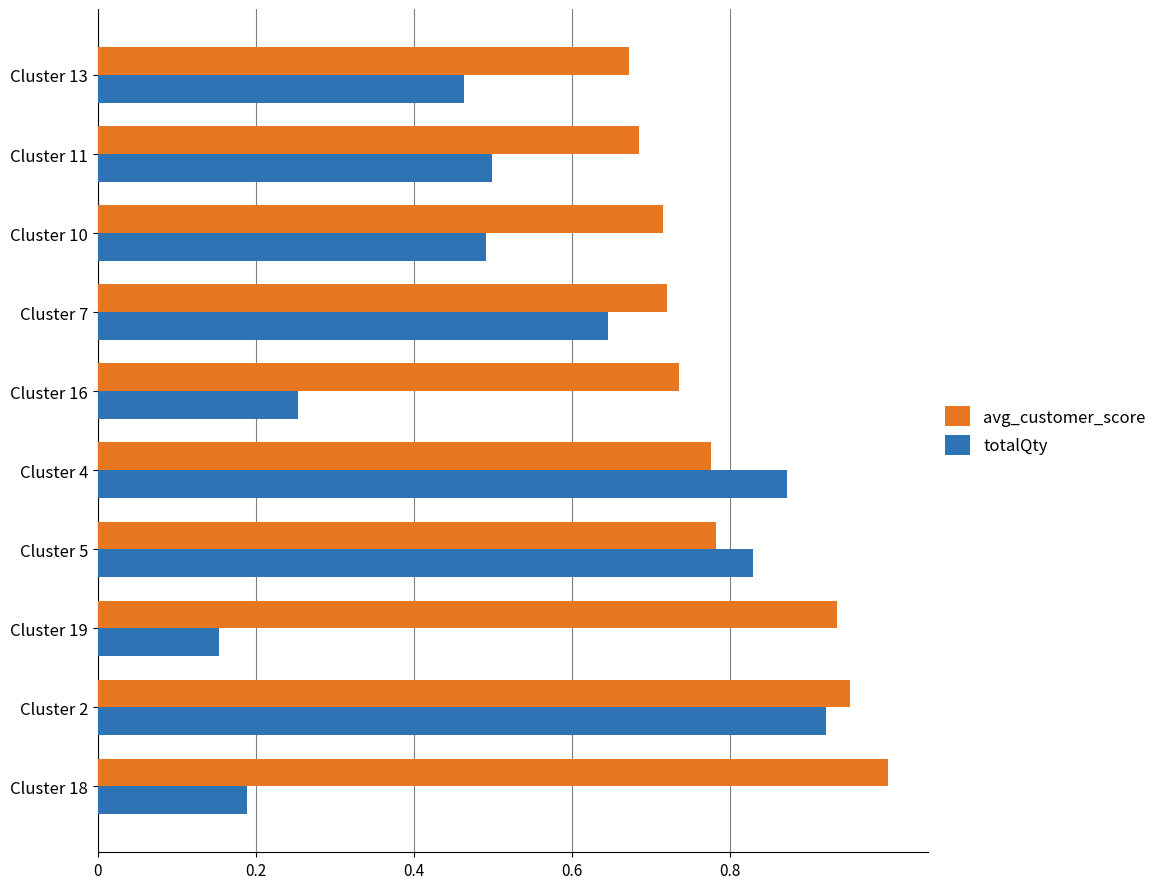

Rank the series by their maximum value, from lowest to highest.

totalQty, avg_customer_score